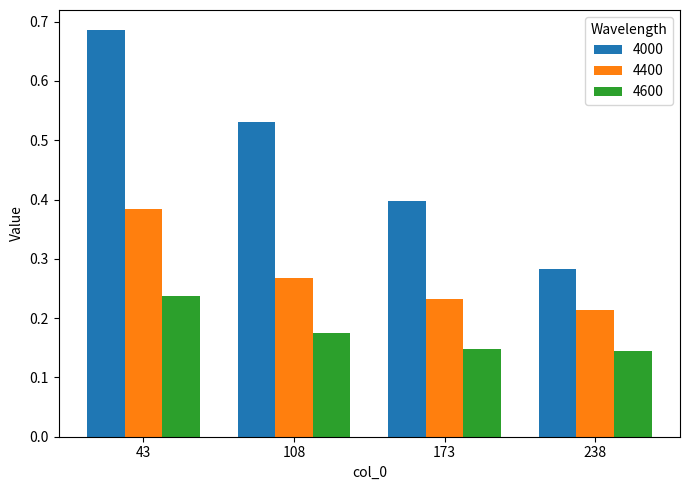

Rank the series at 238 from highest to lowest value.

4000, 4400, 4600